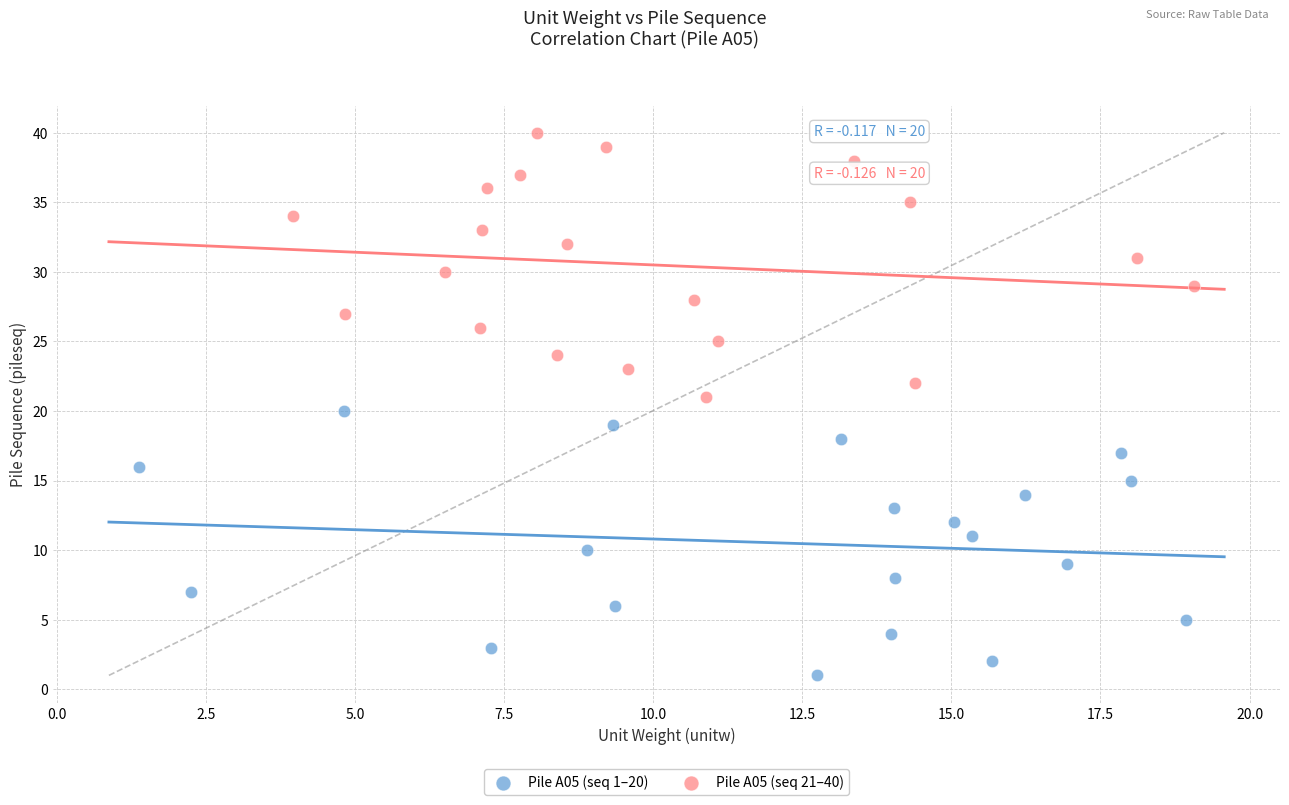

What are all the series names shown in the legend?

Pile A05 (seq 1–20), Pile A05 (seq 21–40)